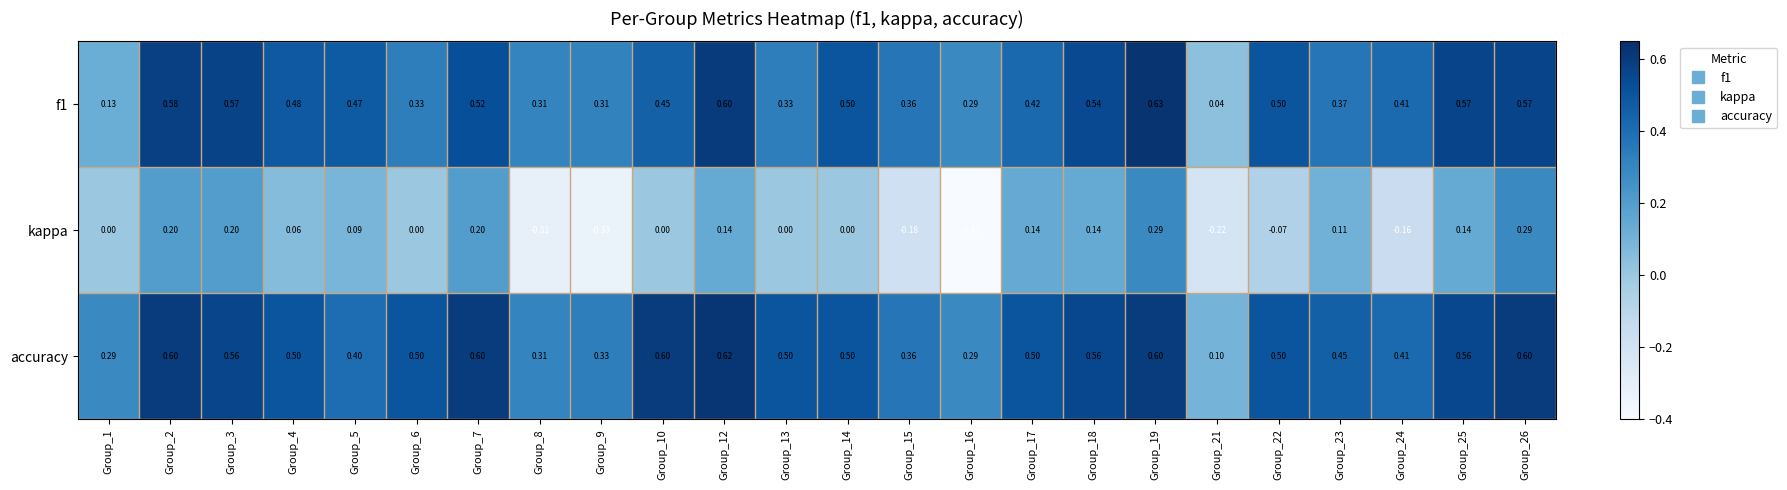

Which series has the largest total across all categories?

accuracy